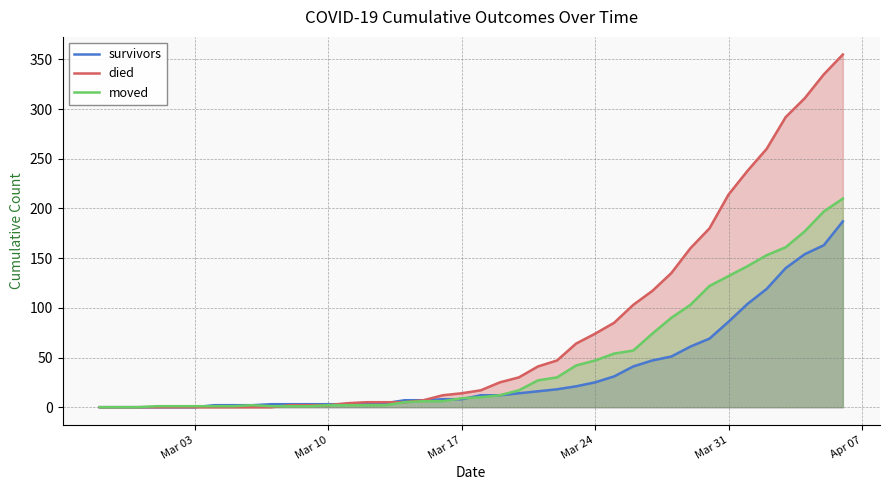

Which series has the largest range (max minus min)?

died